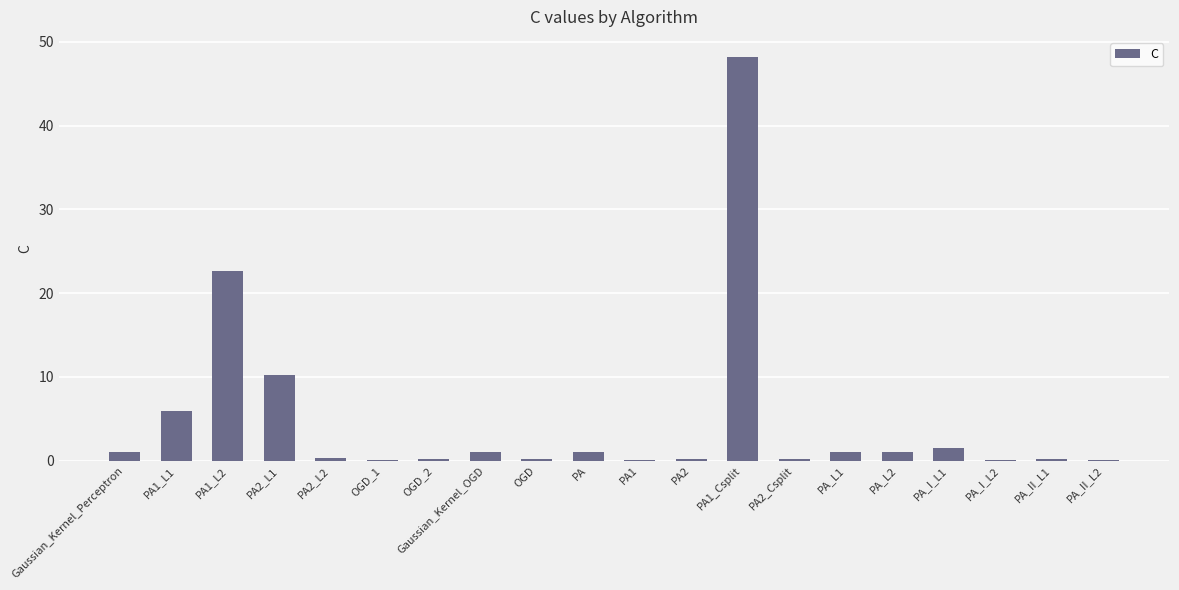

Is it true that the value at PA_I_L1 is 1.5?

True